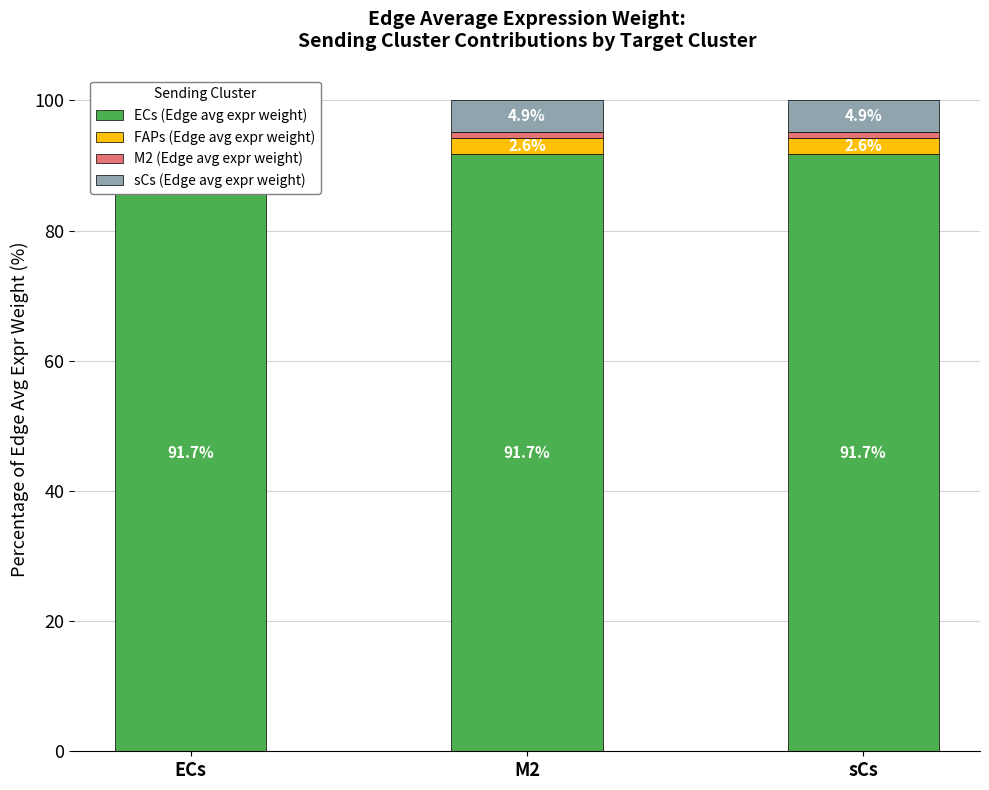

Reading left to right, what are all the values shown in this chart?

ECs (Edge avg expr weight): ECs=91.7	M2=91.7	sCs=91.7
FAPs (Edge avg expr weight): ECs=2.6	M2=2.6	sCs=2.6
M2 (Edge avg expr weight): ECs=0.8	M2=0.8	sCs=0.8
sCs (Edge avg expr weight): ECs=4.9	M2=4.9	sCs=4.9